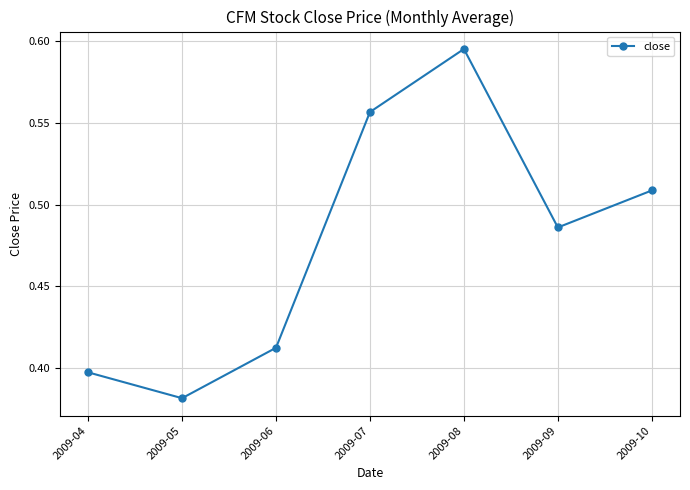

What is the sum of all values?

3.3